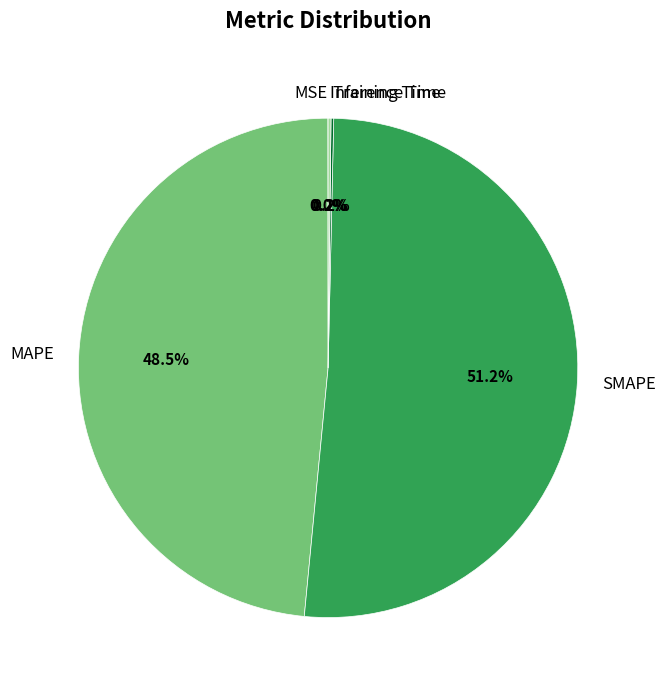

Which category has the biggest portion of the pie?

SMAPE